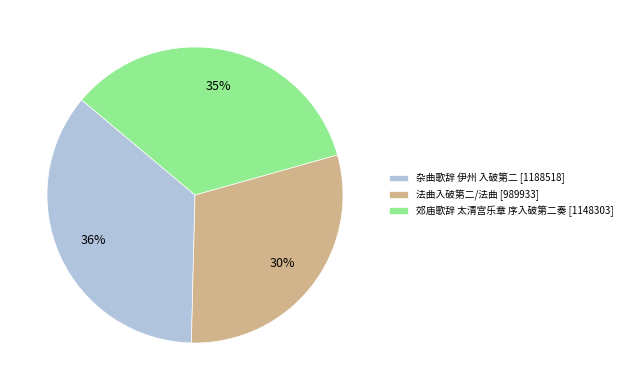

To the nearest percent, what portion does 法曲入破第二/法曲 represent?

30%